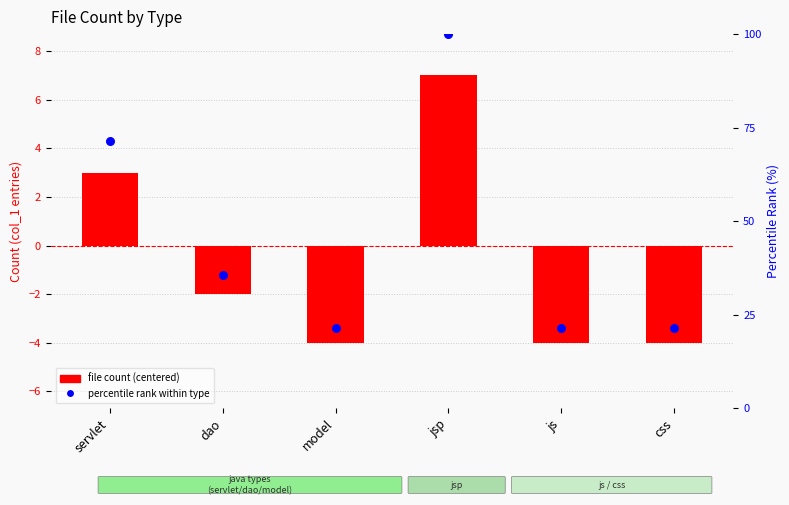

Which series reaches the maximum Y coordinate?

percentile rank